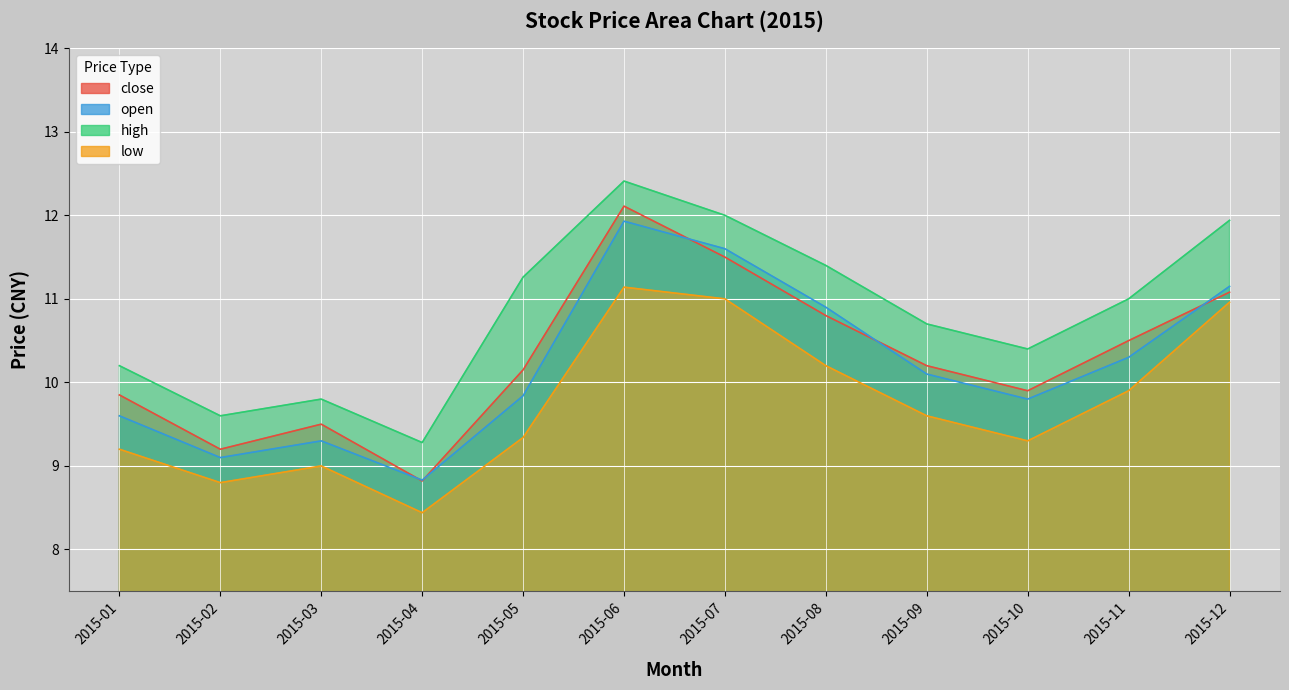

How many interior local peaks does the close series have?

2